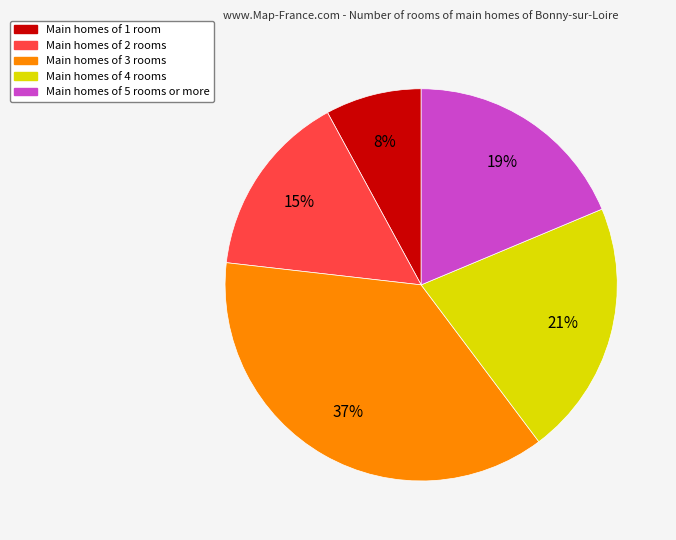

Is there a majority slice in this chart?

No